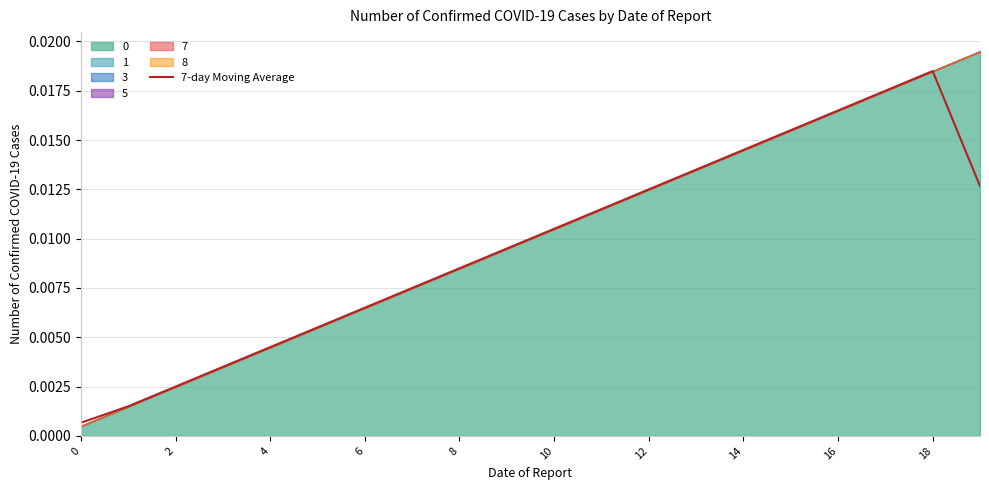

How many interior local peaks (higher than both neighbors) does the data have?

1